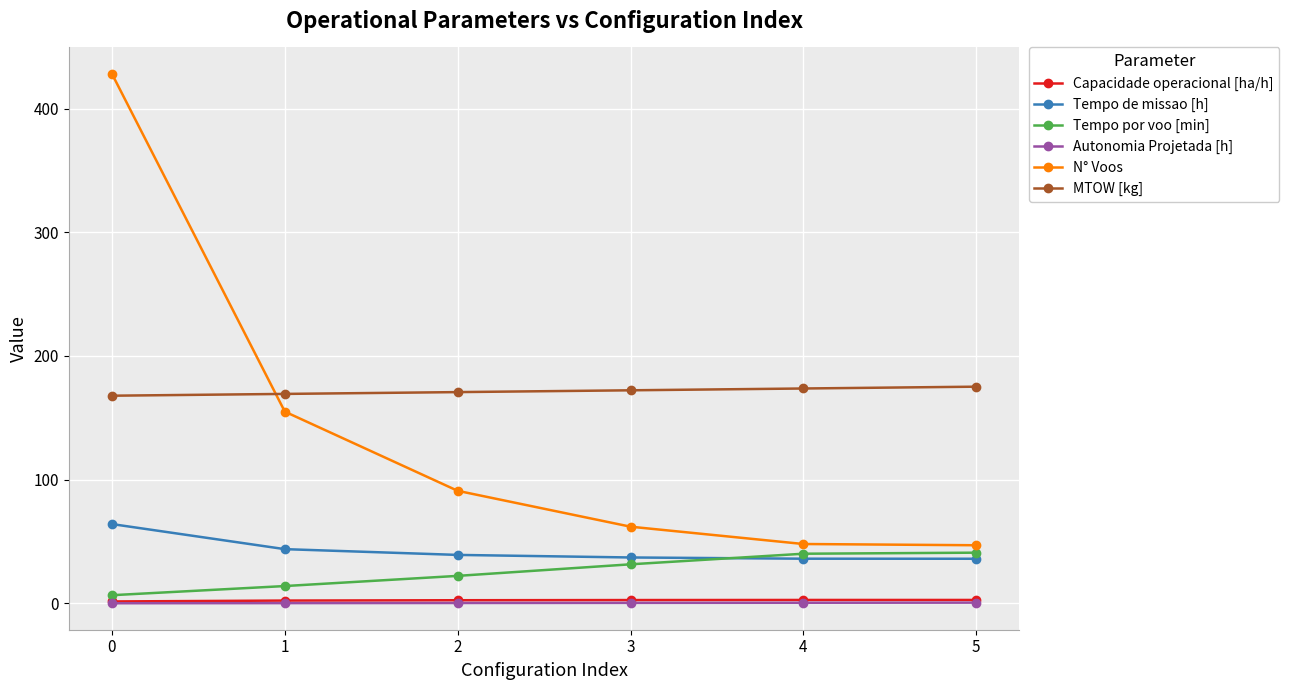

True or false: Tempo de missao [h] and Autonomia Projetada [h] intersect in this chart.

False